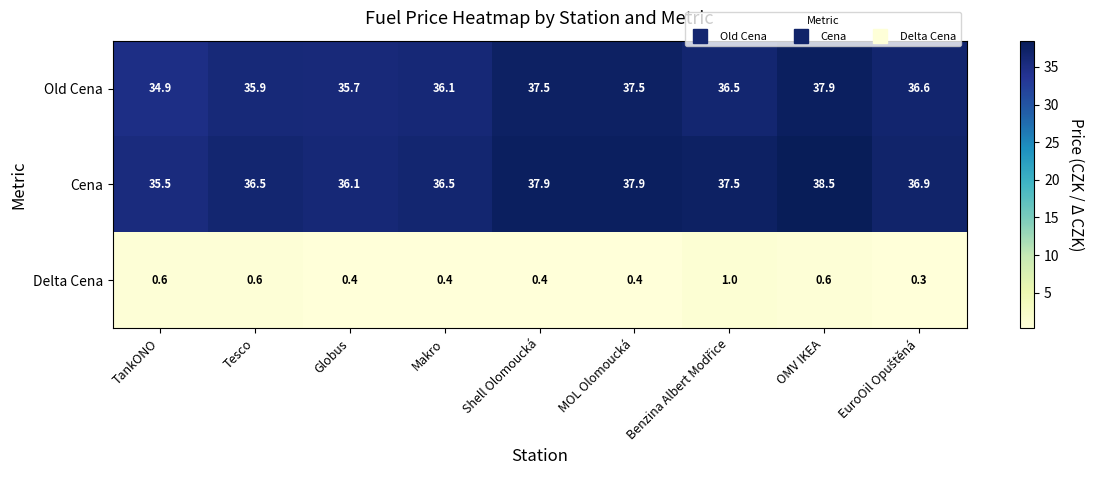

Rank the series at MOL Olomoucká from lowest to highest value.

Delta Cena, Old Cena, Cena